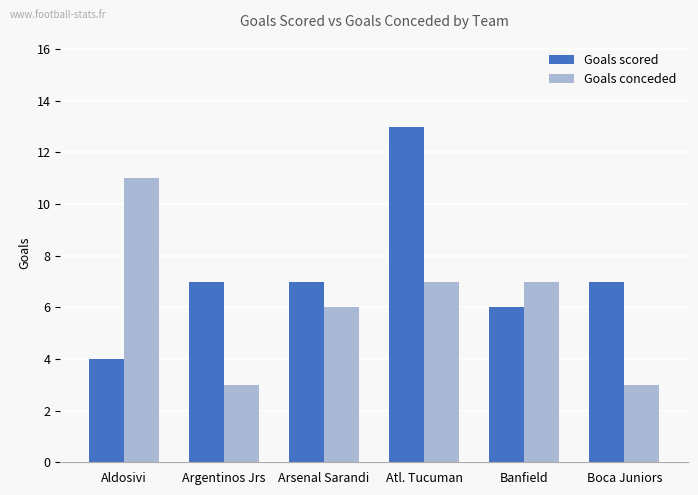

Is the value of Goals scored at Arsenal Sarandi greater than the value of Goals conceded at Aldosivi?

No